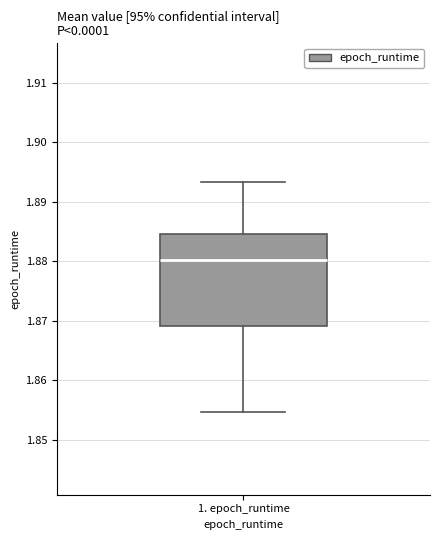

Transcribe this box plot: give where the median line is, the range the box spans, and where the two whiskers end, as read against the y-axis. The values are not printed on the chart, so give them approximately, as read against the axis.

median 1.880, box 1.869 to 1.885, whiskers 1.855 to 1.893